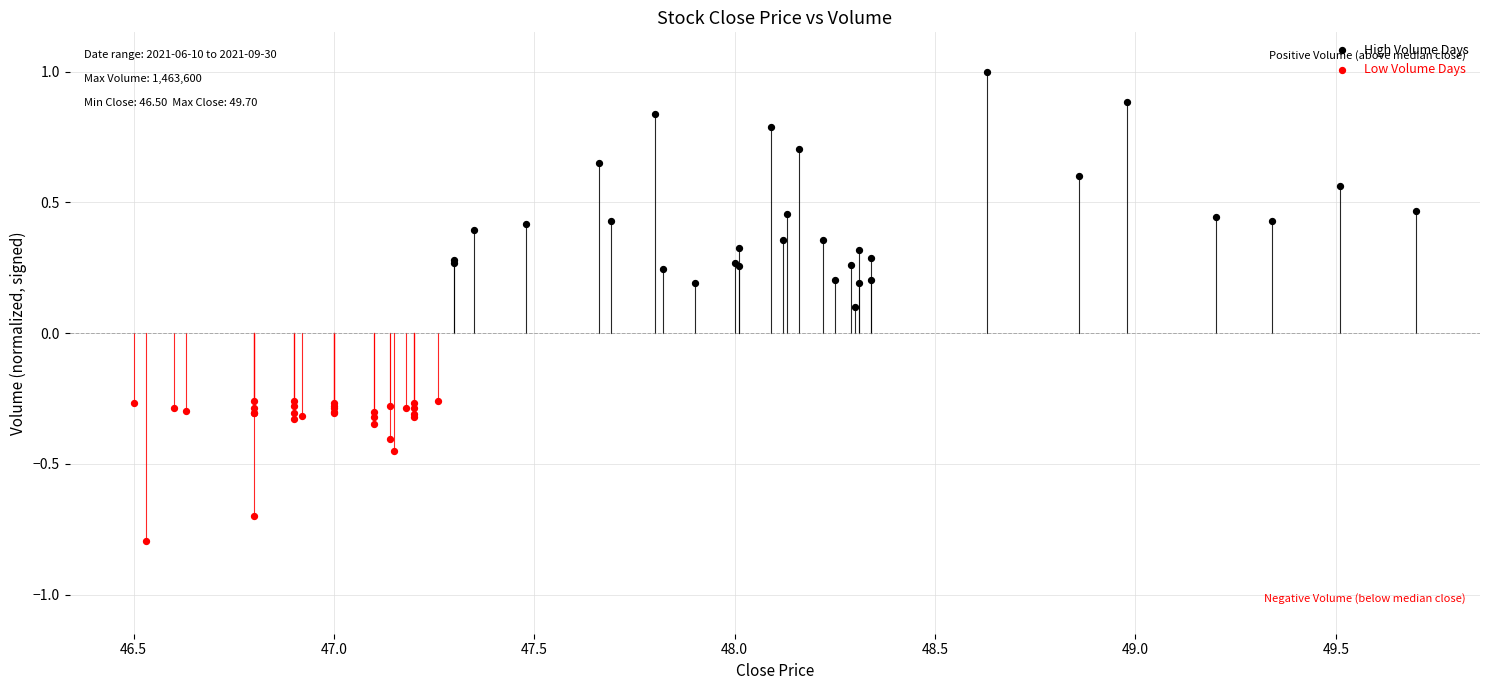

Which series reaches the minimum Y coordinate?

Low Volume Days